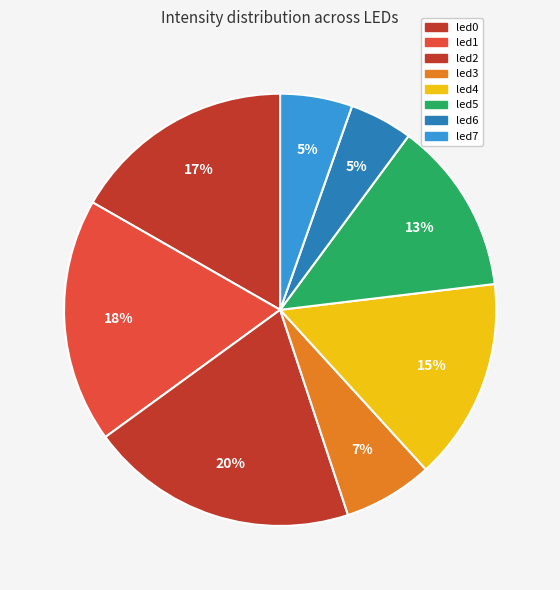

The led5 slice represents 25% of the pie. True or false?

False